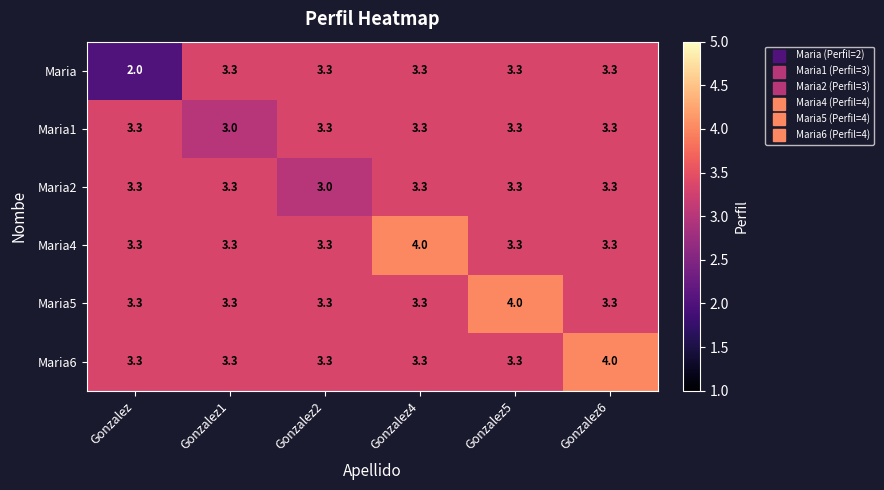

What is the difference between the highest and lowest values at Gonzalez2?

0.3